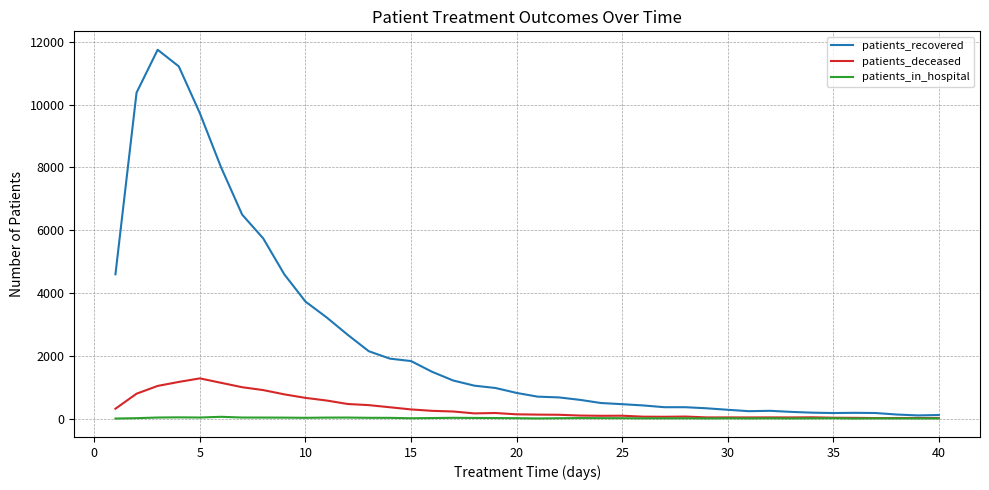

Which series has the widest spread of values?

patients_recovered